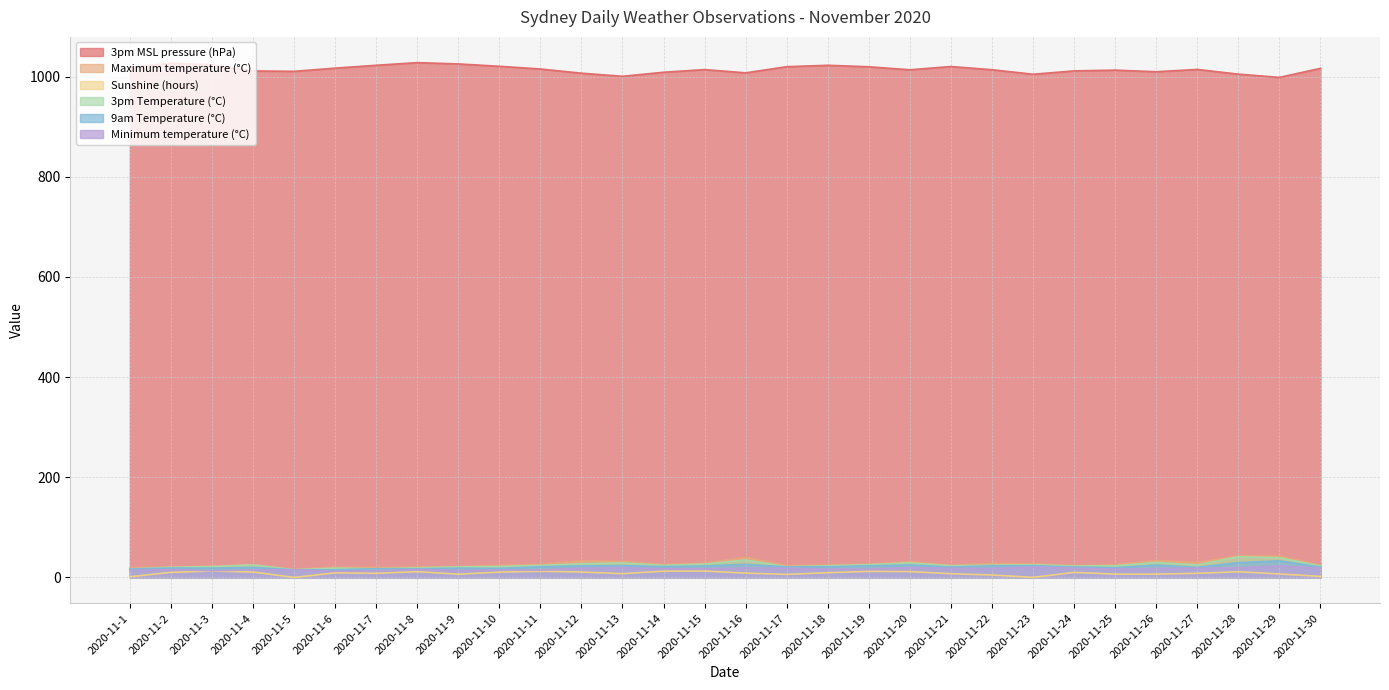

List the labels in order of 9am Temperature (°C) value, smallest first.

2020-11-6, 2020-11-5, 2020-11-1, 2020-11-8, 2020-11-7, 2020-11-10, 2020-11-9, 2020-11-3, 2020-11-2, 2020-11-25, 2020-11-4, 2020-11-27, 2020-11-21, 2020-11-24, 2020-11-30, 2020-11-17, 2020-11-11, 2020-11-18, 2020-11-14, 2020-11-15, 2020-11-12, 2020-11-22, 2020-11-19, 2020-11-13, 2020-11-23, 2020-11-26, 2020-11-20, 2020-11-16, 2020-11-28, 2020-11-29